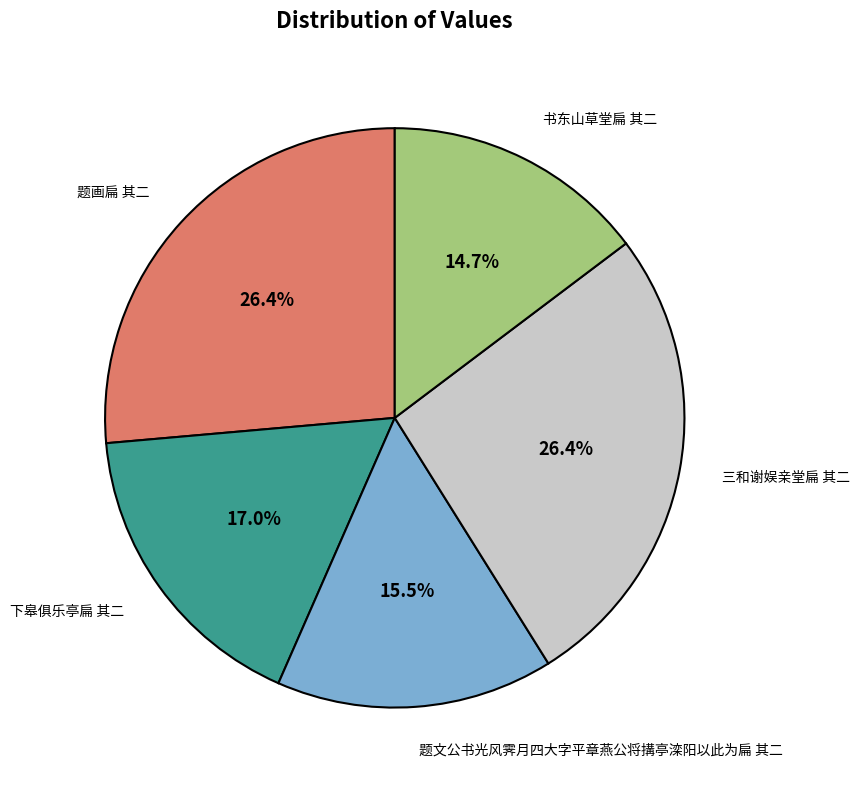

Is there any slice that represents more than half of the pie?

No